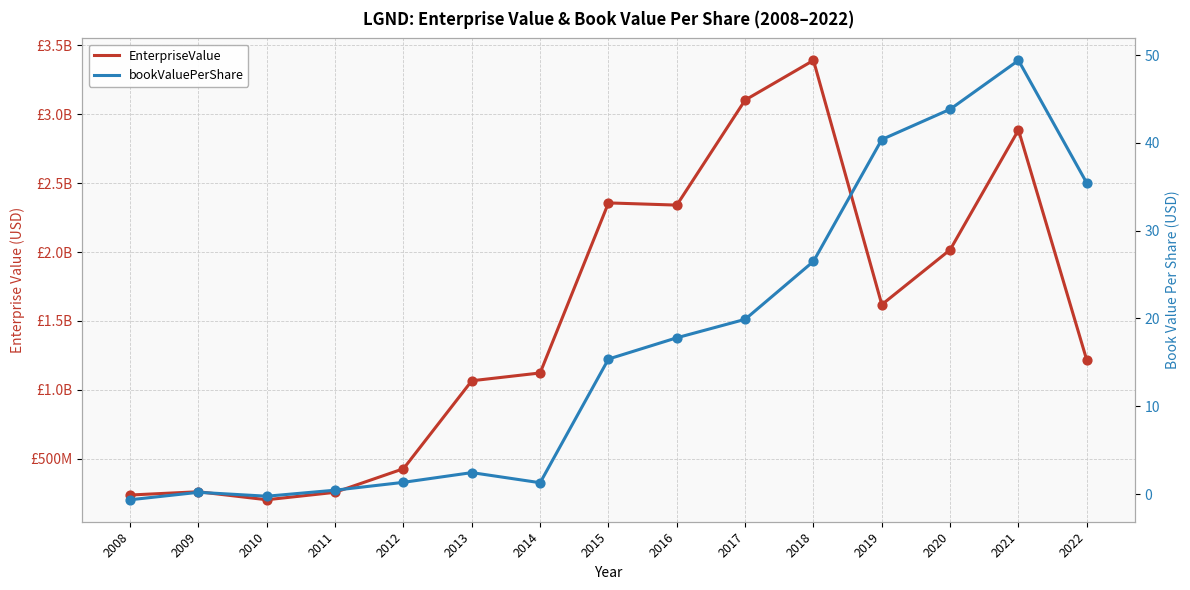

At how many categories does at least one series exceed 522030624?

10